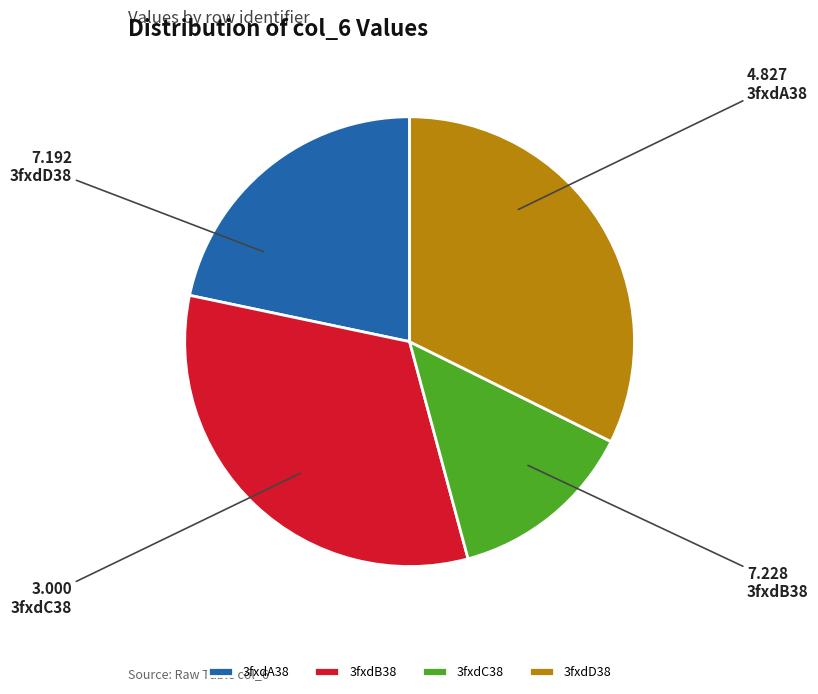

Is it true that 3fxdC38 is 24% of the pie?

False